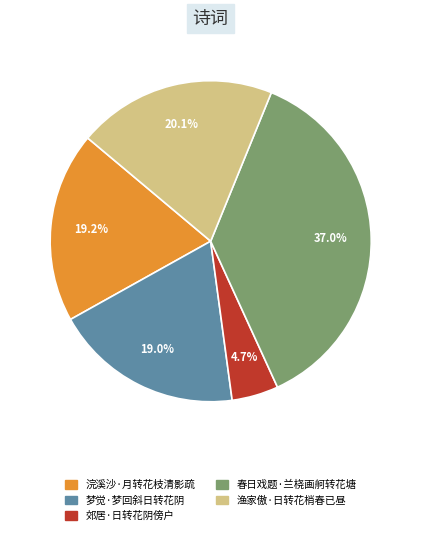

Which slice is the largest?

春日戏题·兰桡画舸转花塘